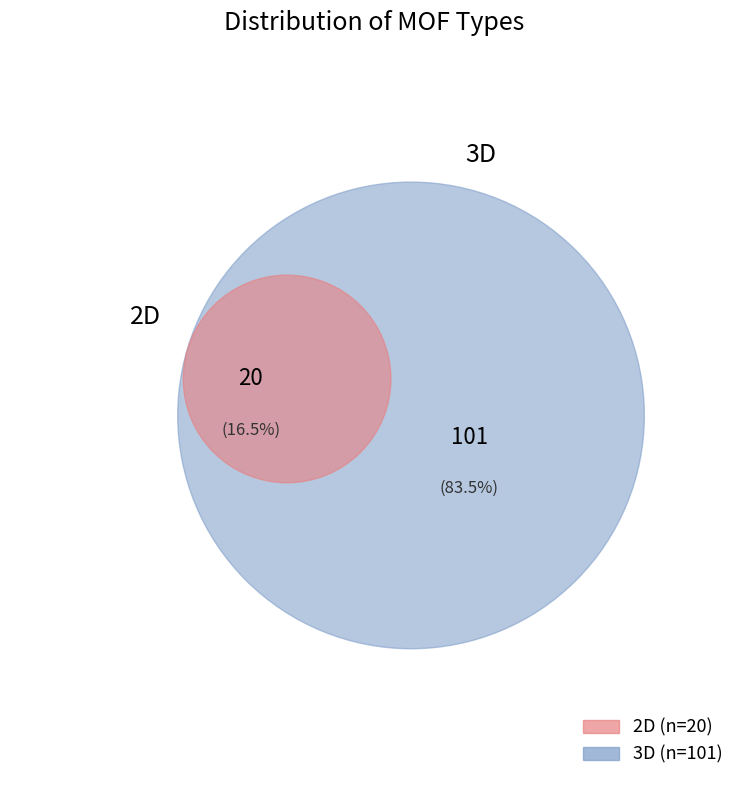

Rank the categories by value from lowest to highest.

2D, 3D